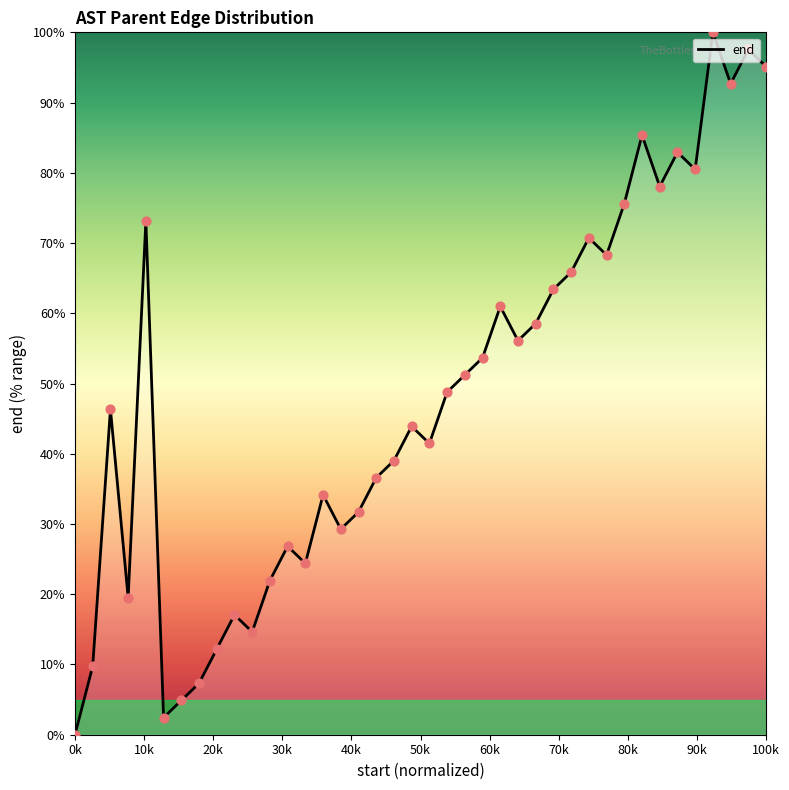

What is the difference between the maximum and minimum values?

100.0